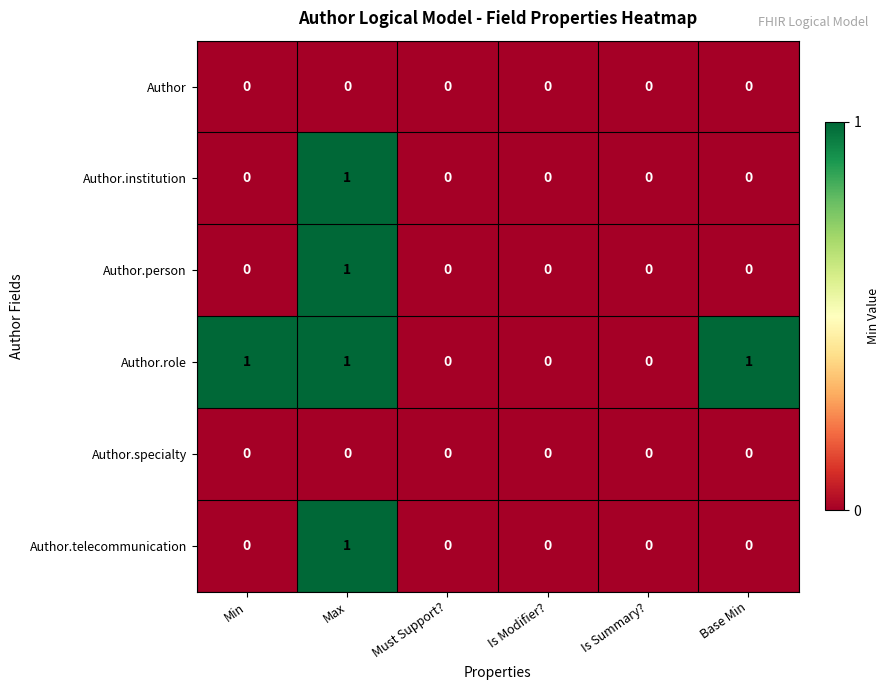

At which category is the sum across all series the highest?

Max